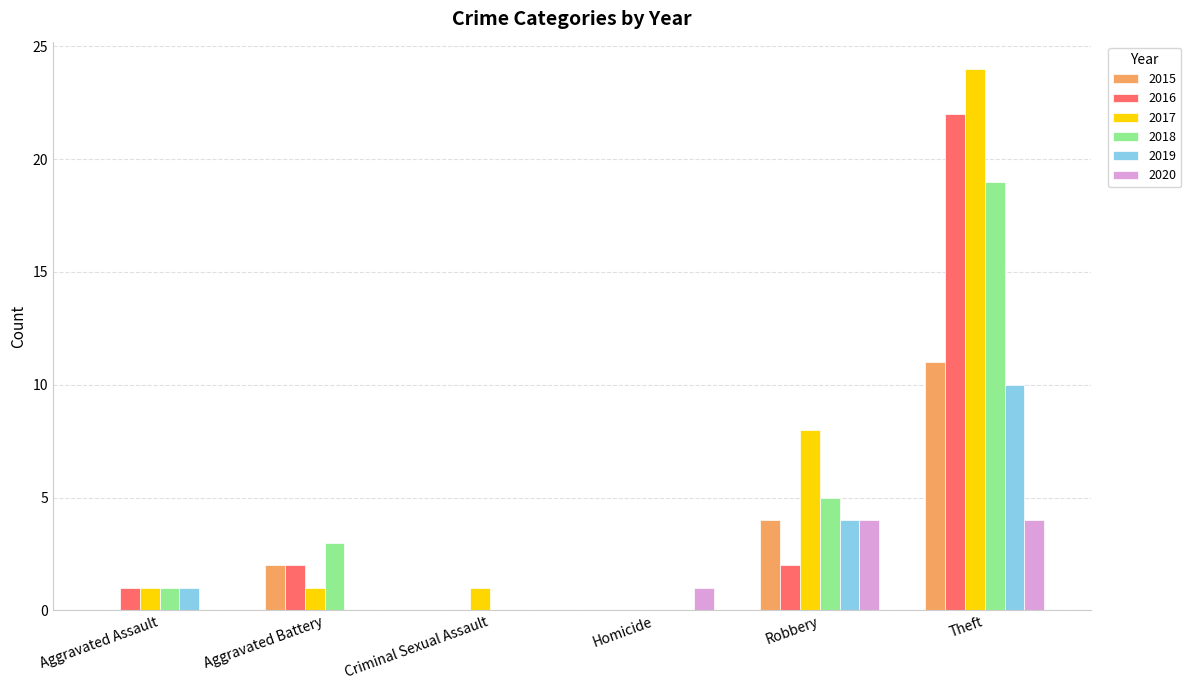

Is it true that 2017 equals 11 at Robbery?

False